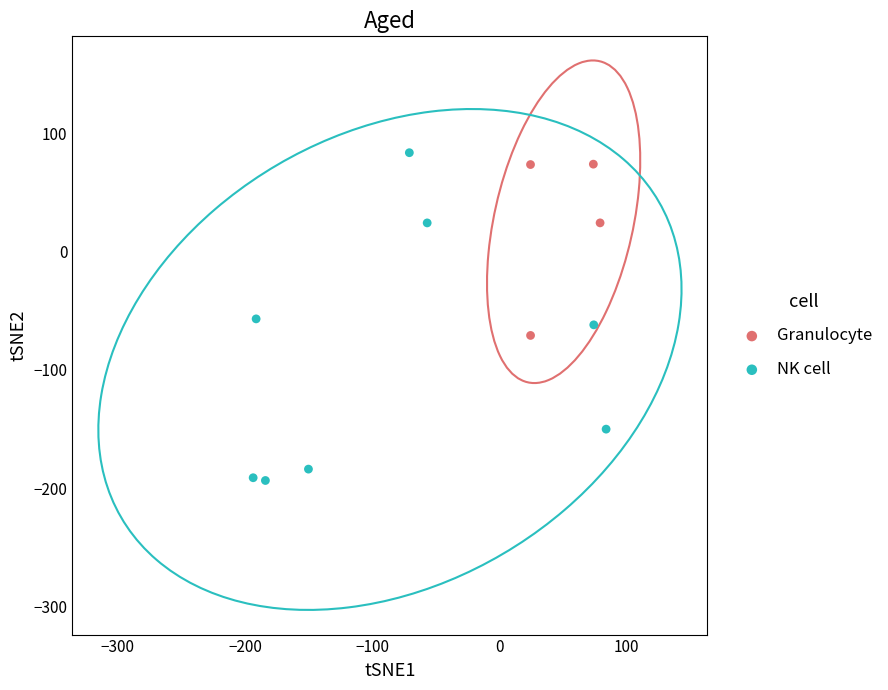

Which series reaches the minimum Y coordinate?

NK cell